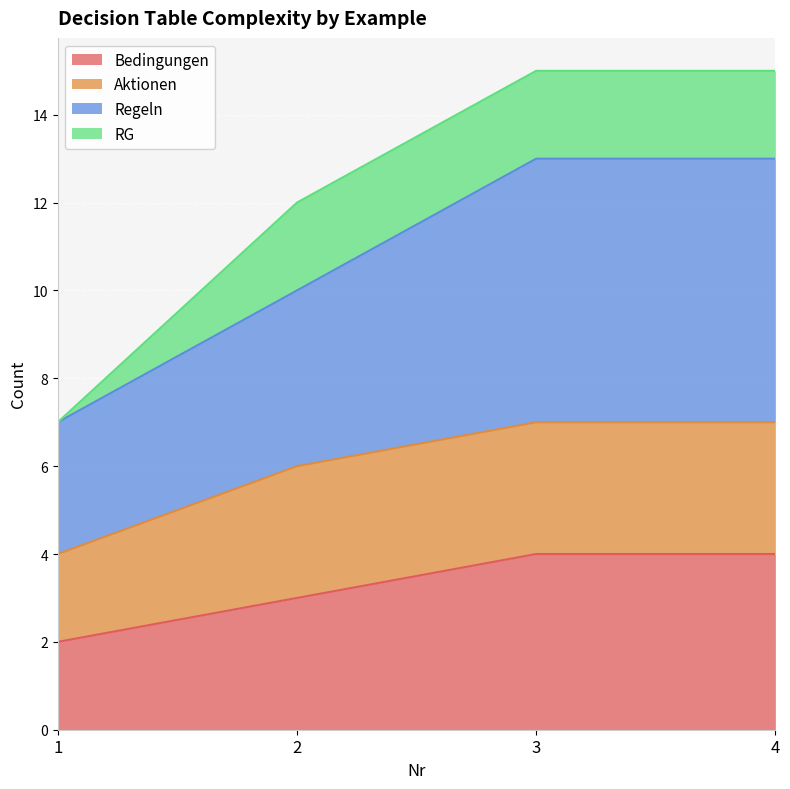

Is the value of Bedingungen at 1 greater than the value of Regeln at 3?

No